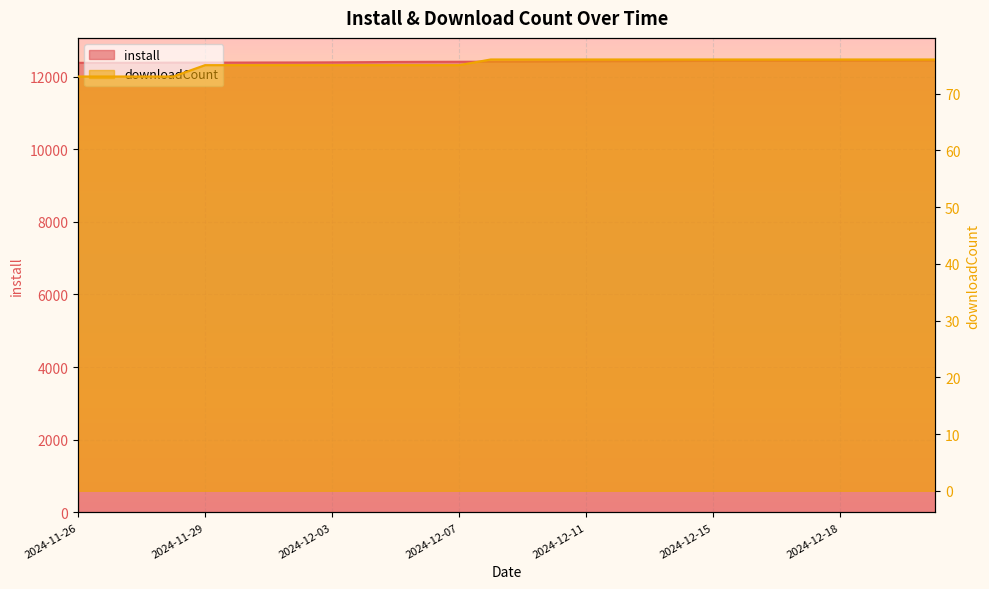

What is the spread (max minus min) of values at 2024-12-11?

12347